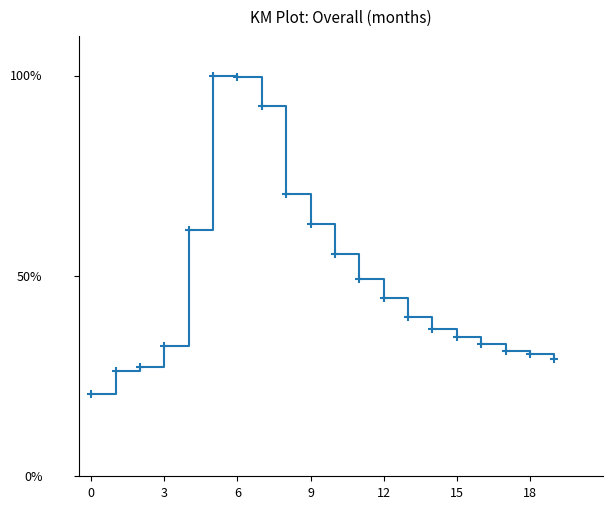

What is the label of the 8th point from the right?

12